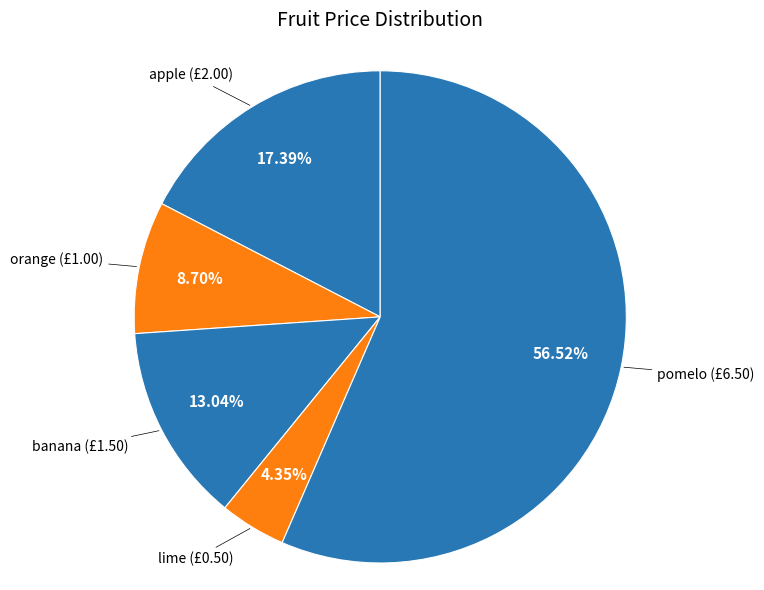

Rank the categories by value from lowest to highest.

lime, orange, banana, apple, pomelo